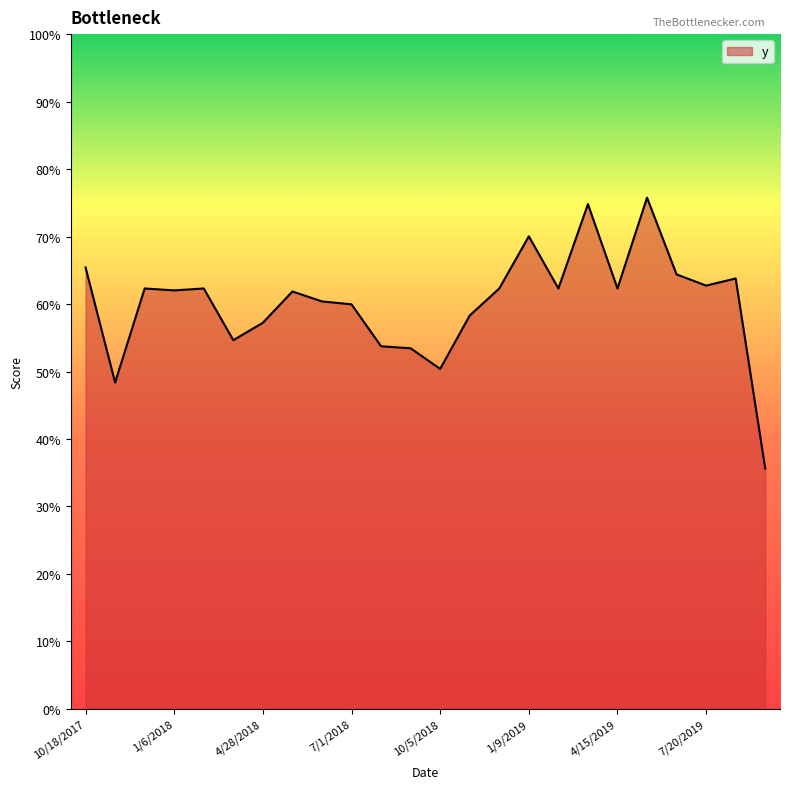

Does the chart display data point markers on the line(s)?

No